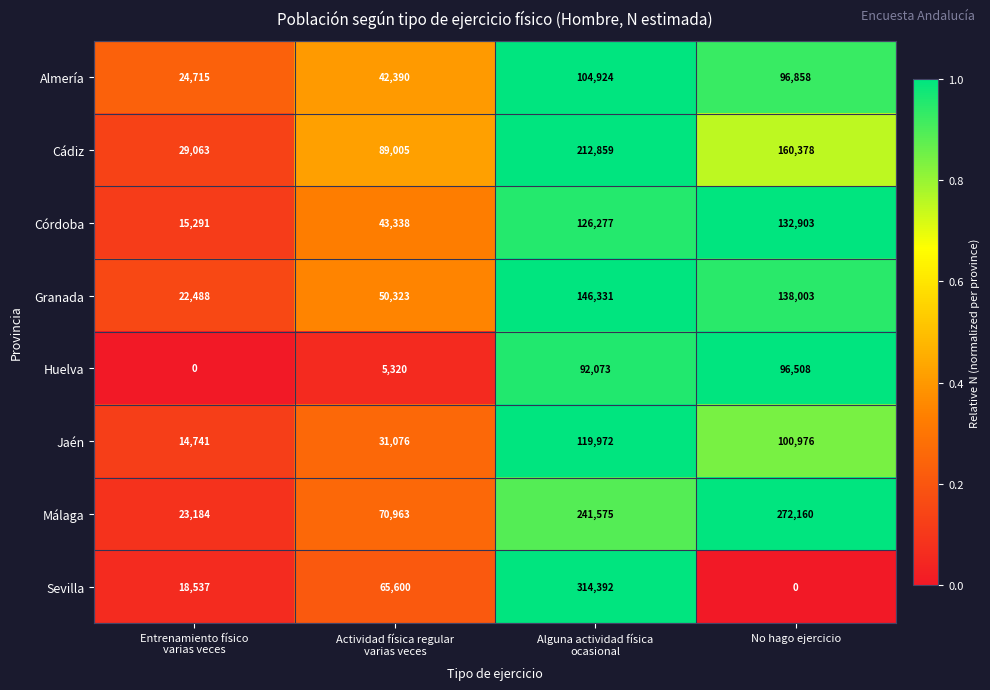

At Alguna actividad física
ocasional, list the series in order from smallest to largest.

Huelva, Almería, Jaén, Córdoba, Granada, Cádiz, Málaga, Sevilla